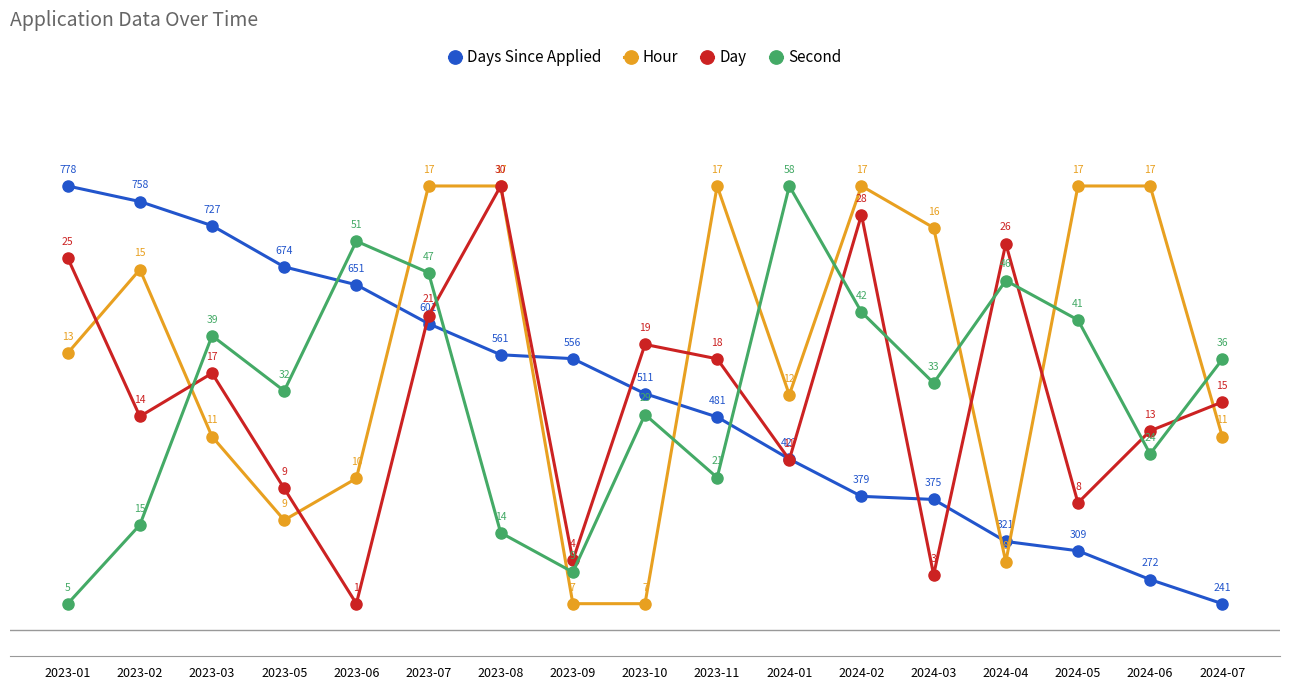

How many values in the Day series exceed 43?

9